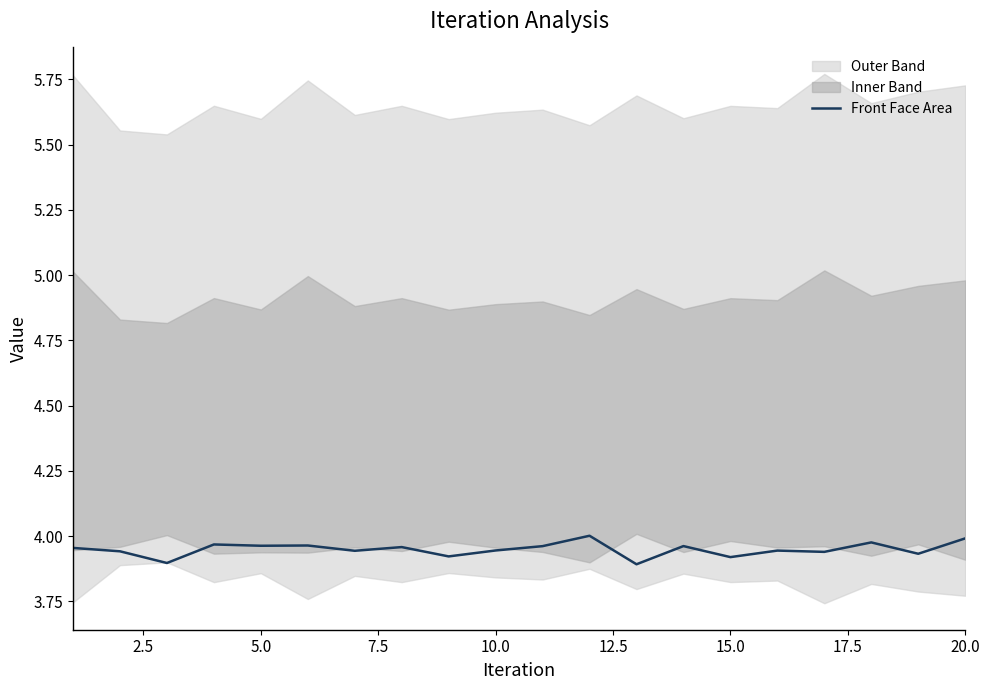

Reading right to left, extract all data points from this chart.

4.0	3.9	4.0	3.9	3.9	3.9	4.0	3.9	4.0	4.0	3.9	3.9	4.0	3.9	4.0	4.0	4.0	3.9	3.9	4.0